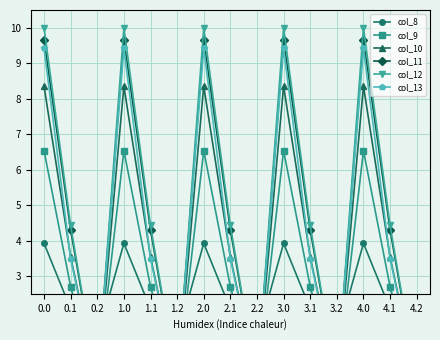

Reading left to right, what are all the values shown in this chart?

col_8: 3.9	2.1	1.2	3.9	2.1	1.2	3.9	2.1	1.2	3.9	2.1	1.2	3.9	2.1	1.2
col_9: 6.5	2.7	0.0	6.5	2.7	0.0	6.5	2.7	0.0	6.5	2.7	0.0	6.5	2.7	0.0
col_10: 8.4	3.5	0.0	8.4	3.5	0.0	8.4	3.5	0.0	8.4	3.5	0.0	8.4	3.5	0.0
col_11: 9.7	4.3	0.0	9.7	4.3	0.0	9.7	4.3	0.0	9.7	4.3	0.0	9.7	4.3	0.0
col_12: 10.0	4.4	0.0	10.0	4.4	0.0	10.0	4.4	0.0	10.0	4.4	0.0	10.0	4.4	0.0
col_13: 9.4	3.5	0.0	9.4	3.5	0.0	9.4	3.5	0.0	9.4	3.5	0.0	9.4	3.5	0.0